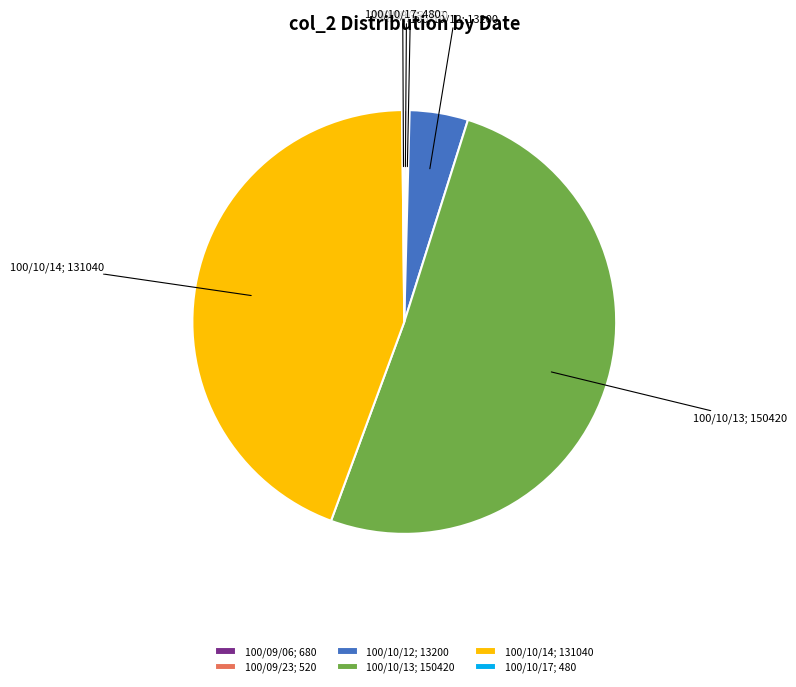

Is it true that 100/10/14; 131040 is 30% of the pie?

False